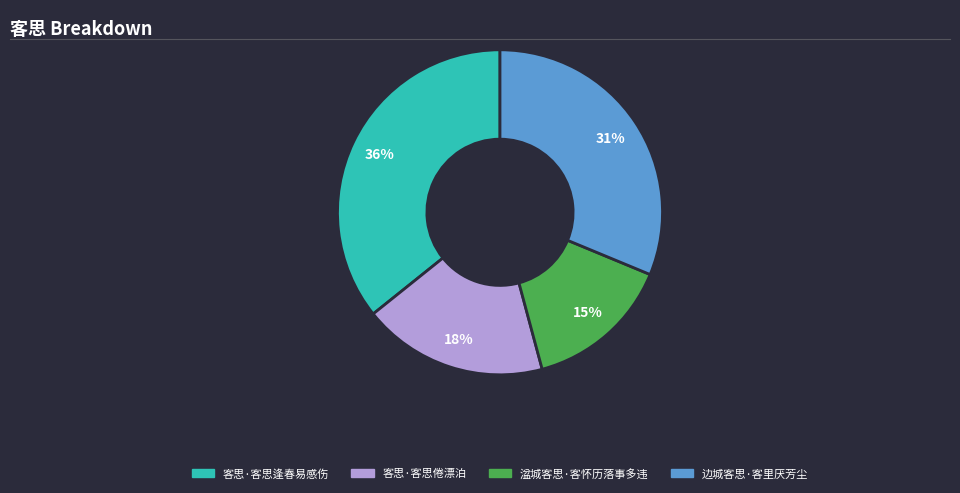

The 湓城客思·客怀历落事多违 slice represents 1% of the pie. True or false?

False